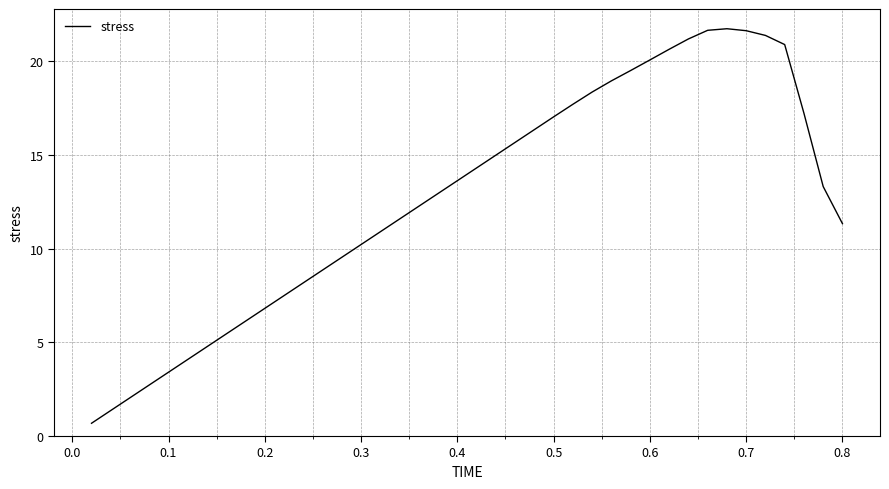

What is the greatest value displayed?

21.7